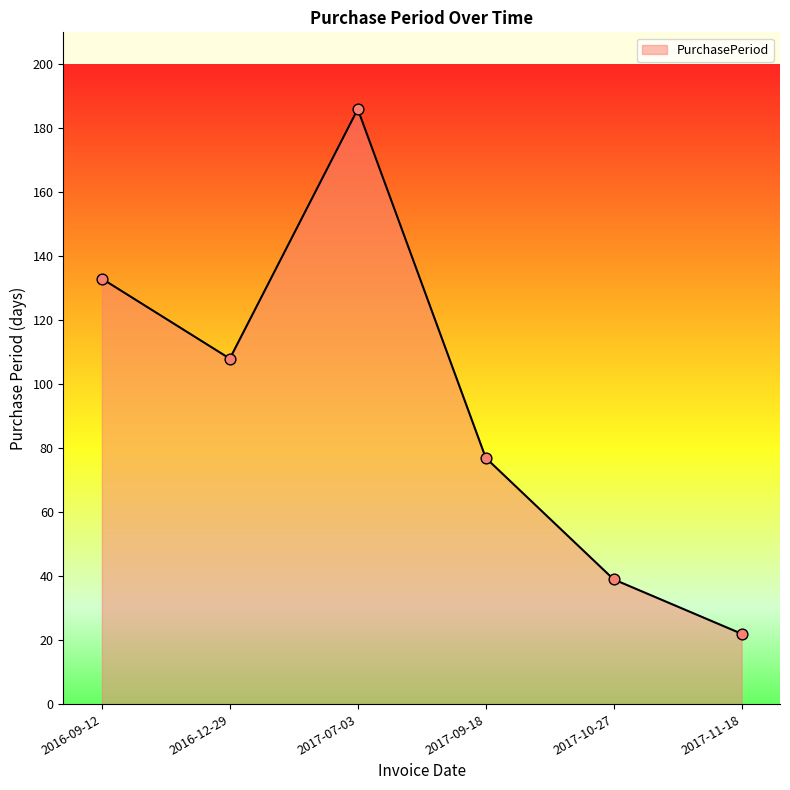

Between 2016-12-29 and 2017-07-03, which is larger?

2017-07-03